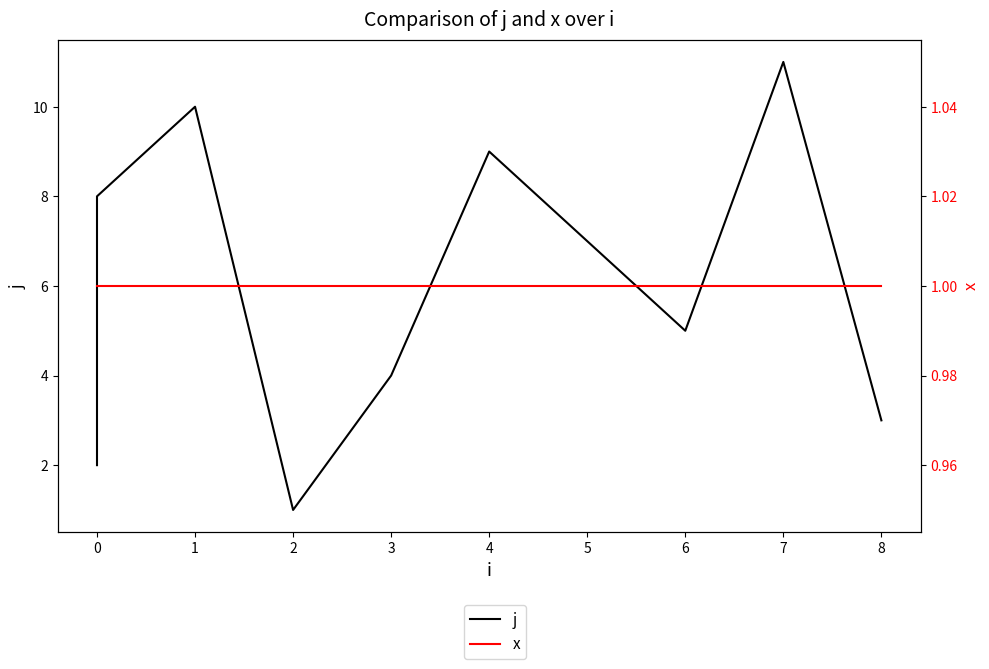

What is the minimum value shown in the chart?

1